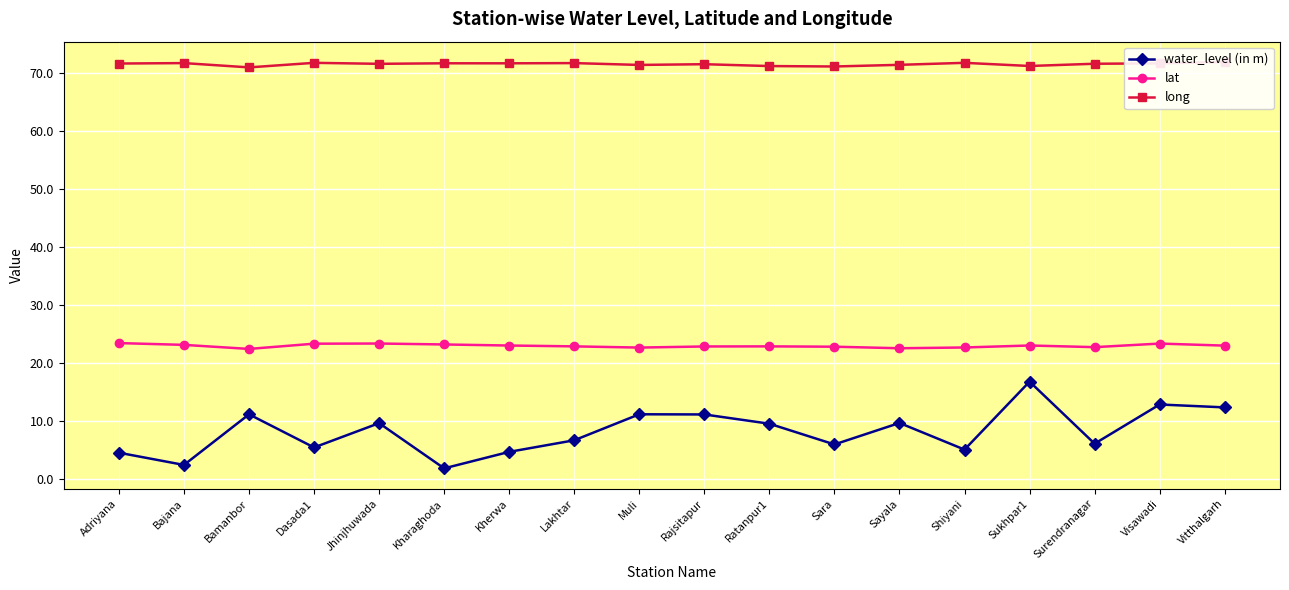

How many lines are shown in the chart?

3